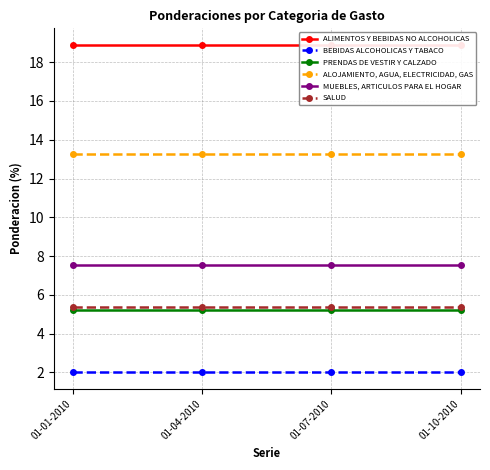

The value of SALUD at 01-04-2010 is 5.4. True or false?

True